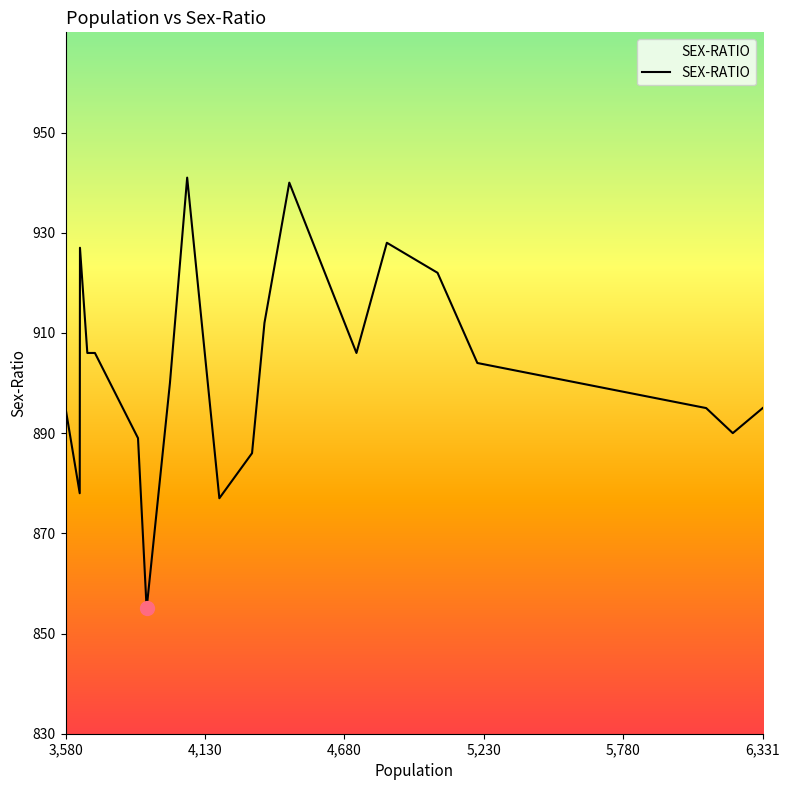

What is the difference between the maximum and minimum values?

86